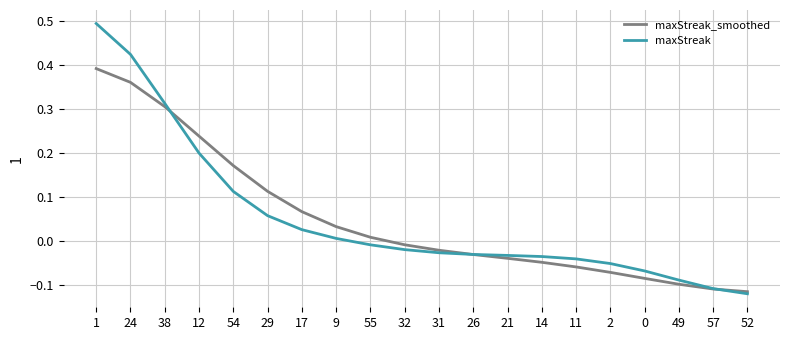

What position from the left is 21?

13